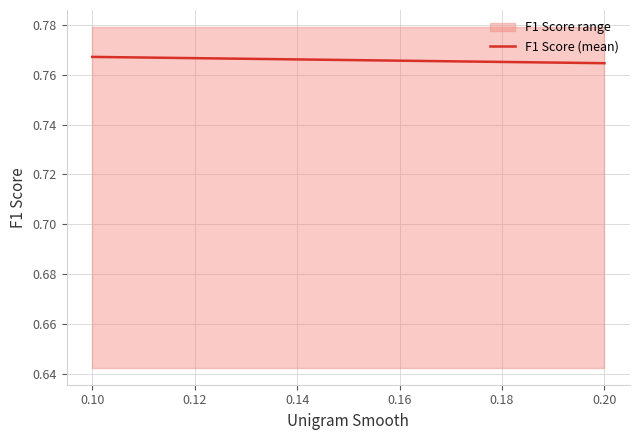

Is it true that the value at 0.10 is 0.5?

False